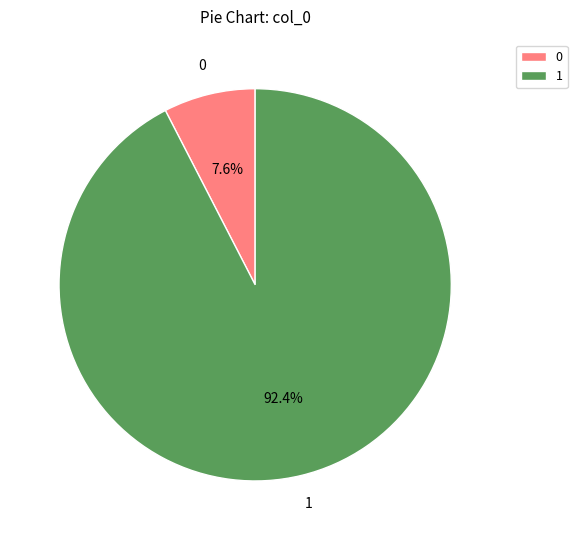

Rank the categories by value from highest to lowest.

1, 0